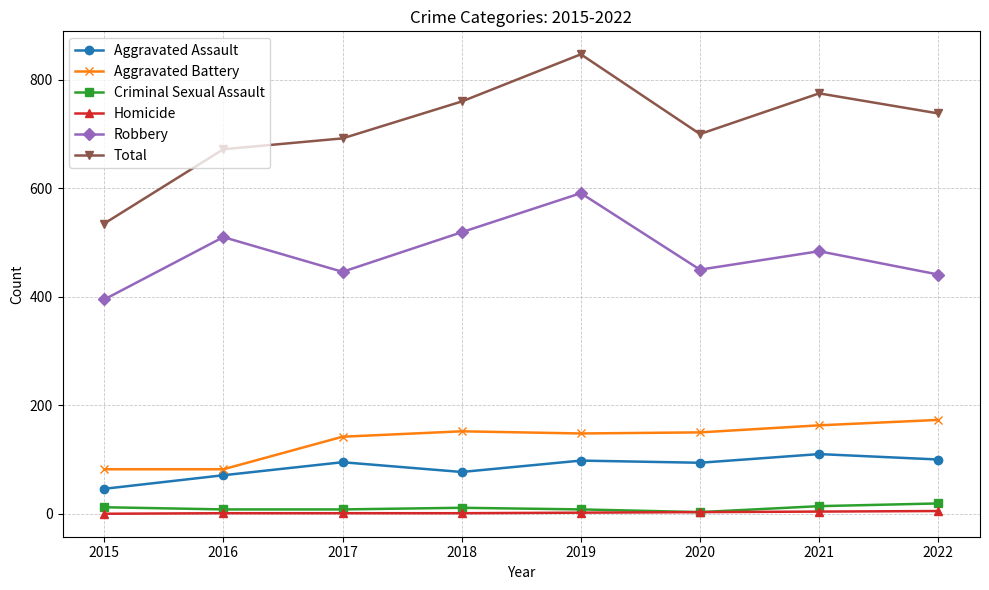

How many series are shown in this chart?

6